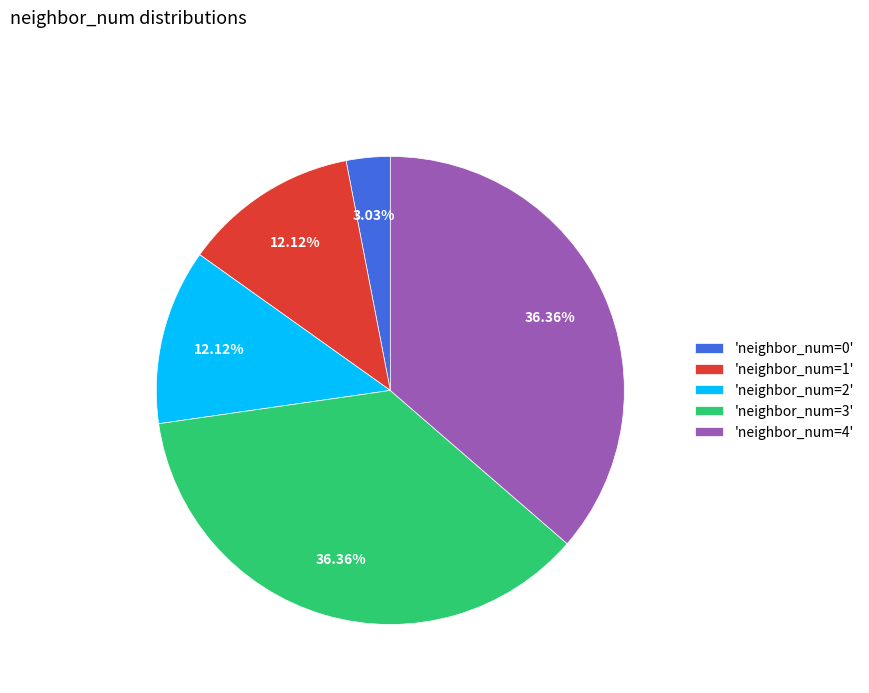

Which has a higher value, 'neighbor_num=0' or 'neighbor_num=2'?

'neighbor_num=2'